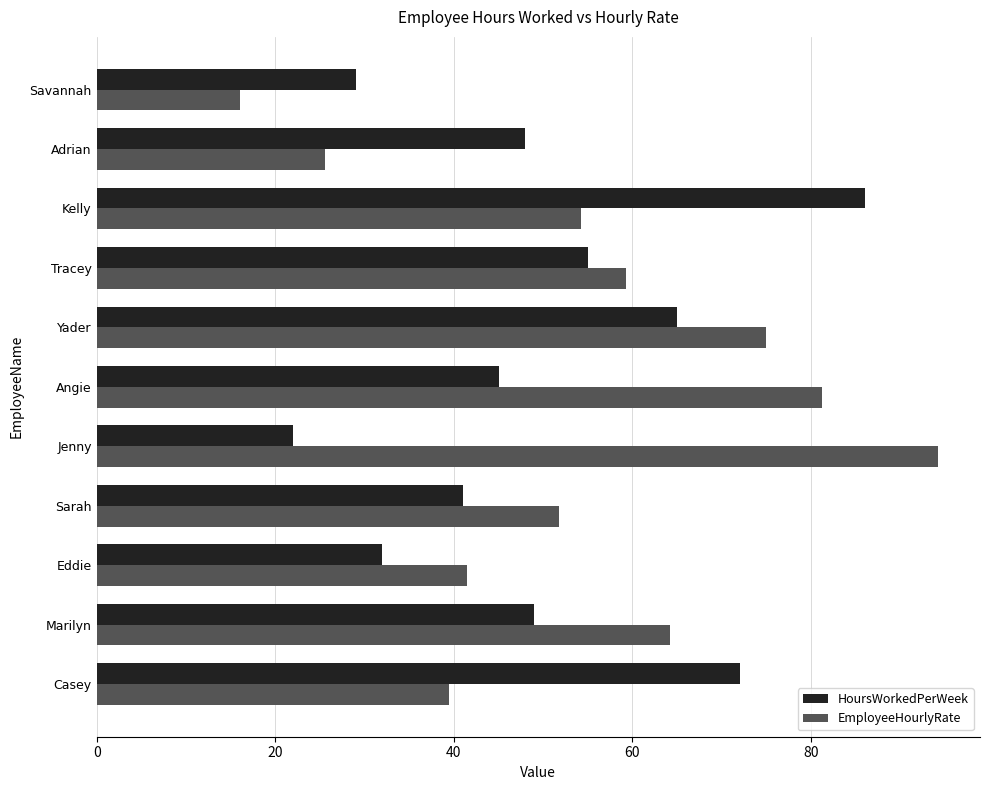

What is the highest value of the EmployeeHourlyRate series?

94.2